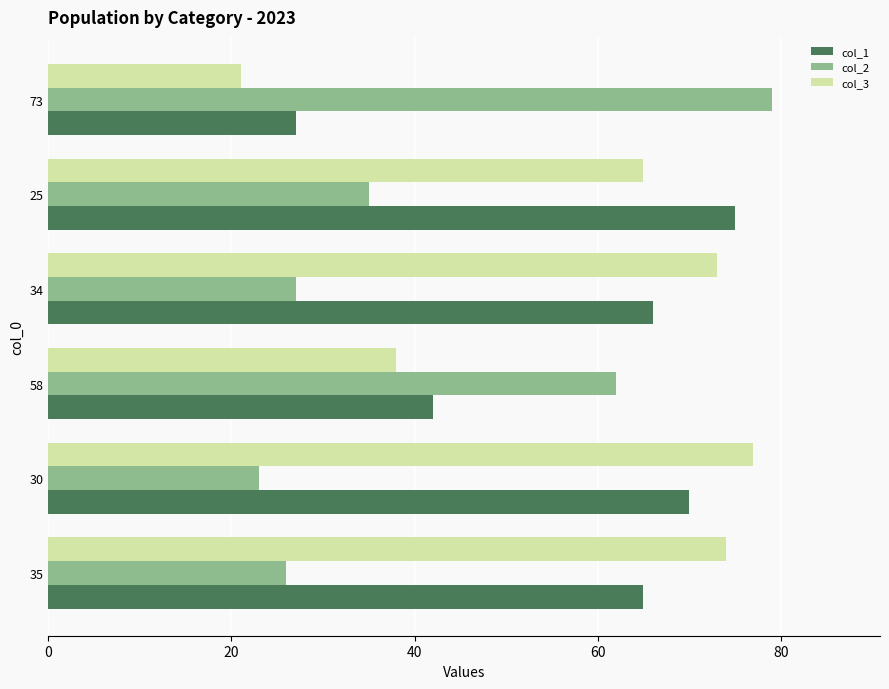

What is the spread (max minus min) of values at 58?

24